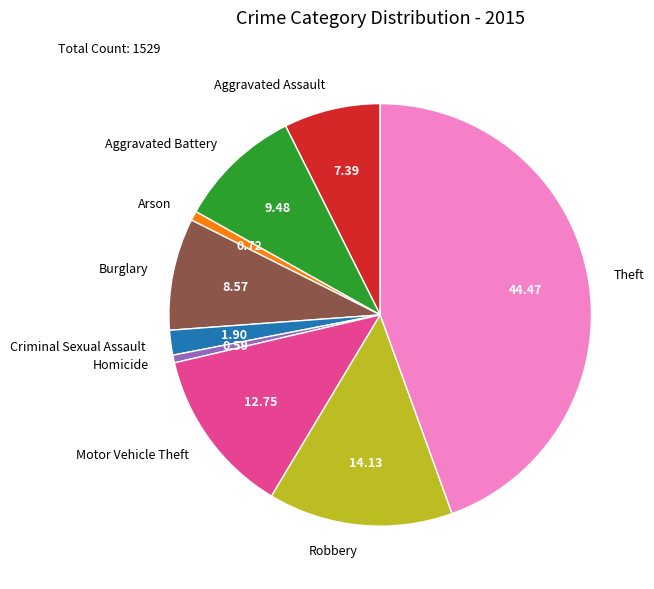

Approximately how many times larger is the value at Burglary compared to Motor Vehicle Theft?

0.7